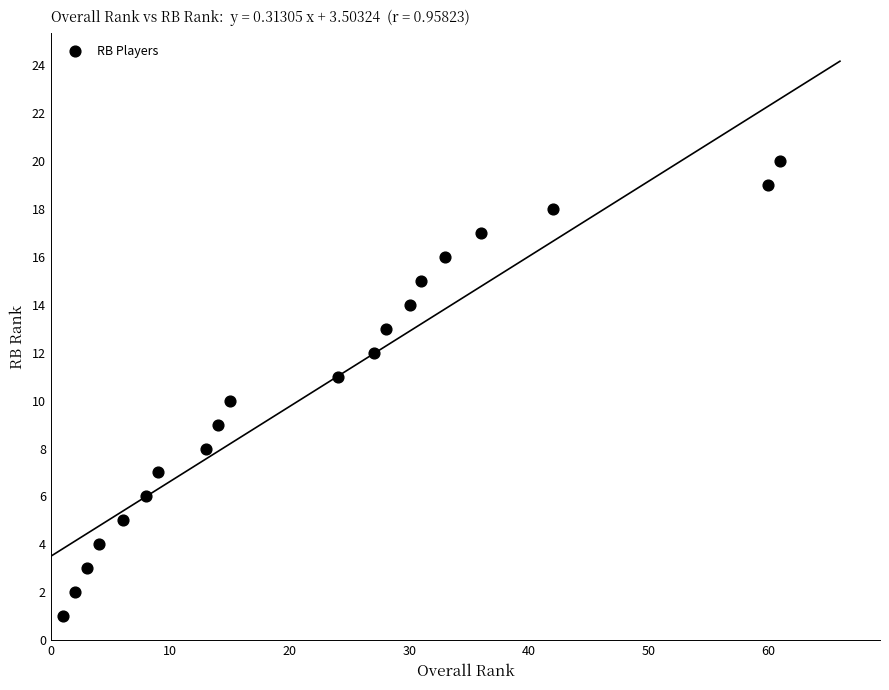

What is the range of Y values (max minus min)?

19